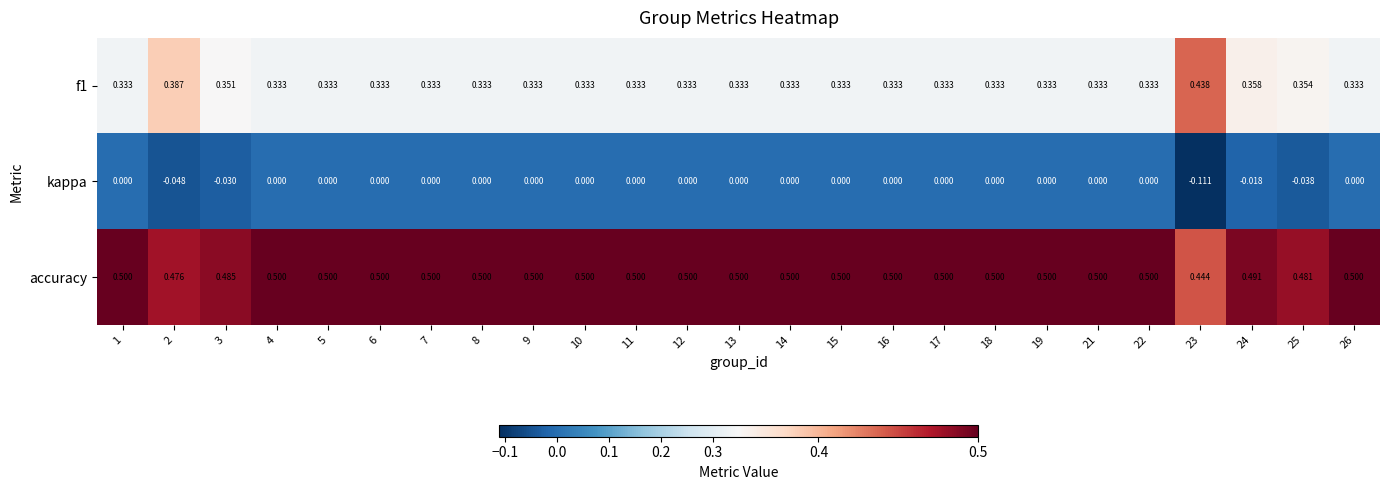

Which label corresponds to the smallest value in the chart?

23